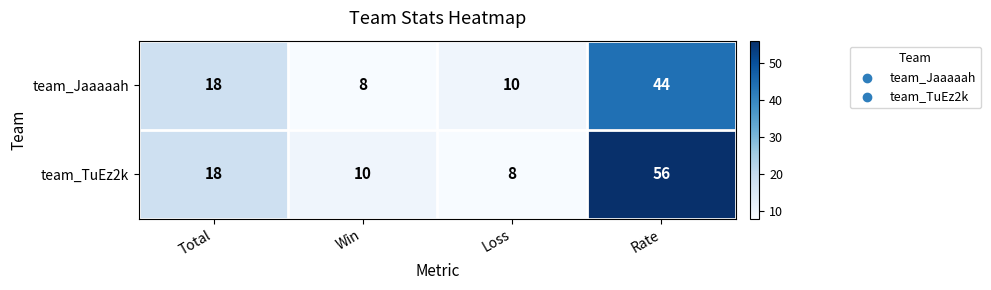

What is the difference between the second highest and second lowest values in the team_TuEz2k series?

8